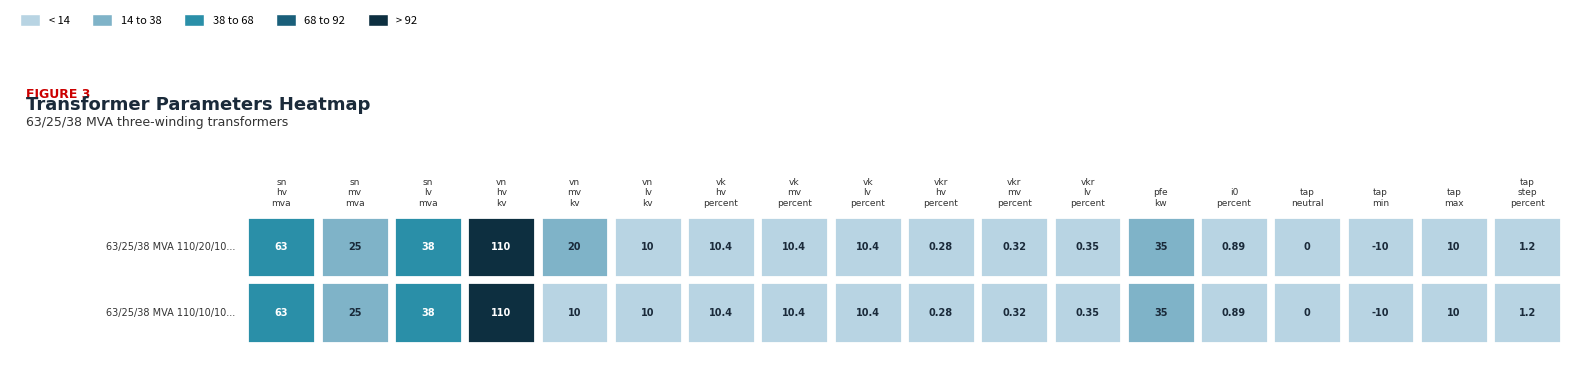

True or false: 63/25/38 MVA 110/20/10 kV has a value of 0.3 at vkr_hv_percent.

True